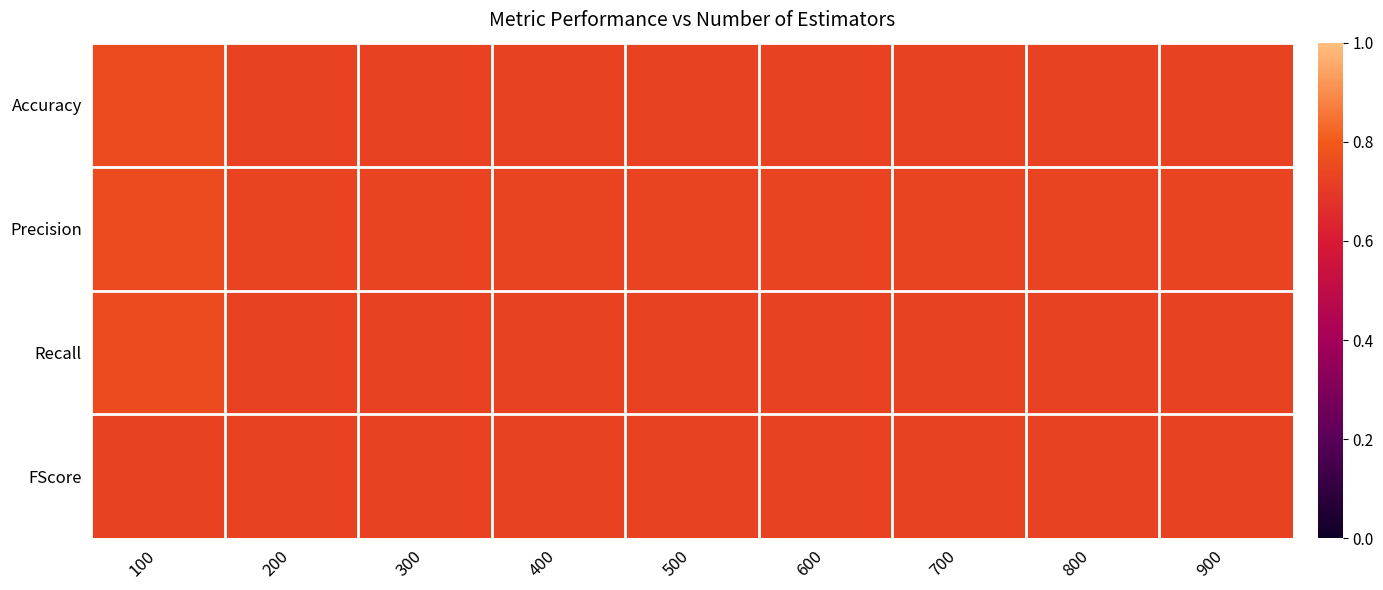

Reading left to right, what are all the values shown in this chart?

Accuracy: 100=0.8	200=0.7	300=0.7	400=0.7	500=0.7	600=0.7	700=0.7	800=0.7	900=0.7
Precision: 100=0.8	200=0.7	300=0.7	400=0.7	500=0.7	600=0.7	700=0.7	800=0.7	900=0.7
Recall: 100=0.8	200=0.7	300=0.7	400=0.7	500=0.7	600=0.7	700=0.7	800=0.7	900=0.7
FScore: 100=0.7	200=0.7	300=0.7	400=0.7	500=0.7	600=0.7	700=0.7	800=0.7	900=0.7